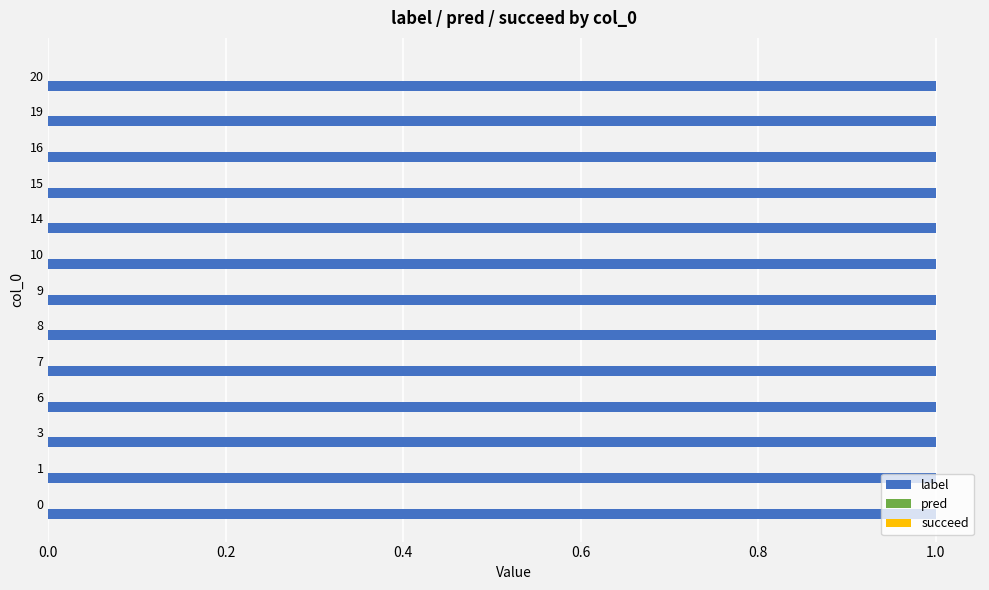

Which series has the largest range (max minus min)?

label